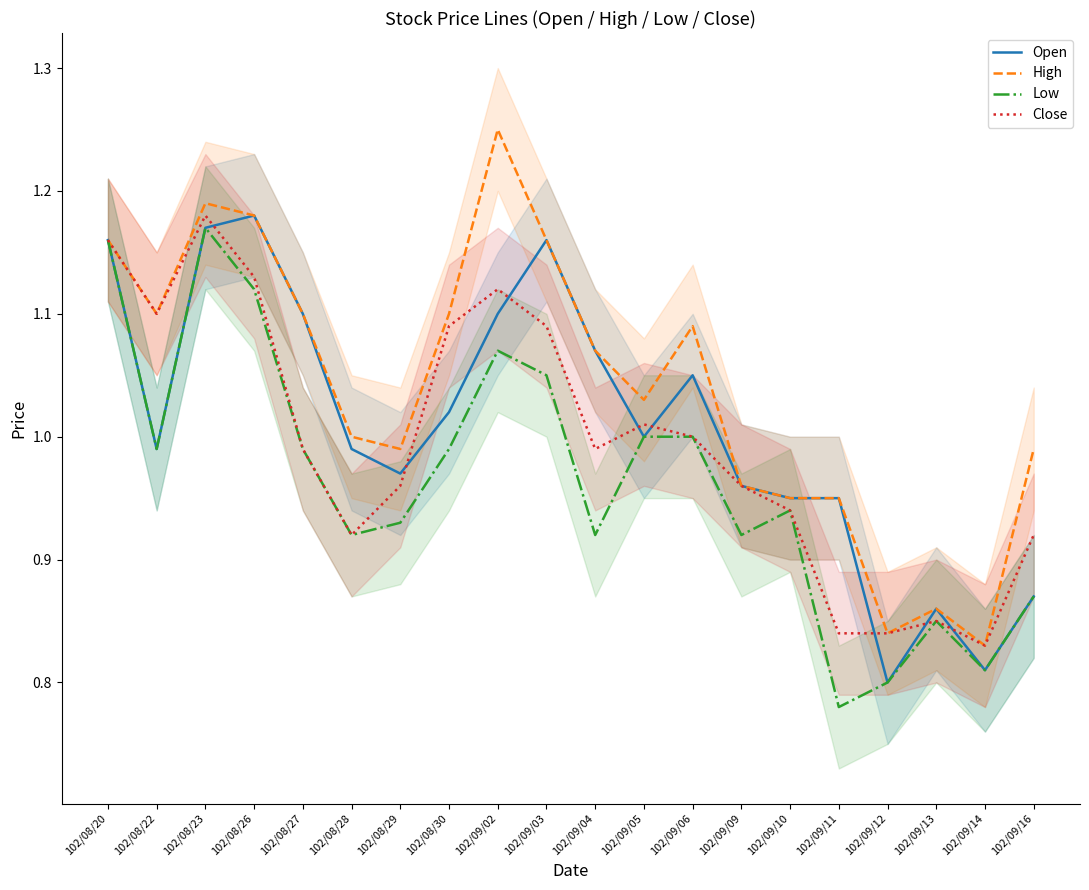

What position from the left is 102/09/16?

20